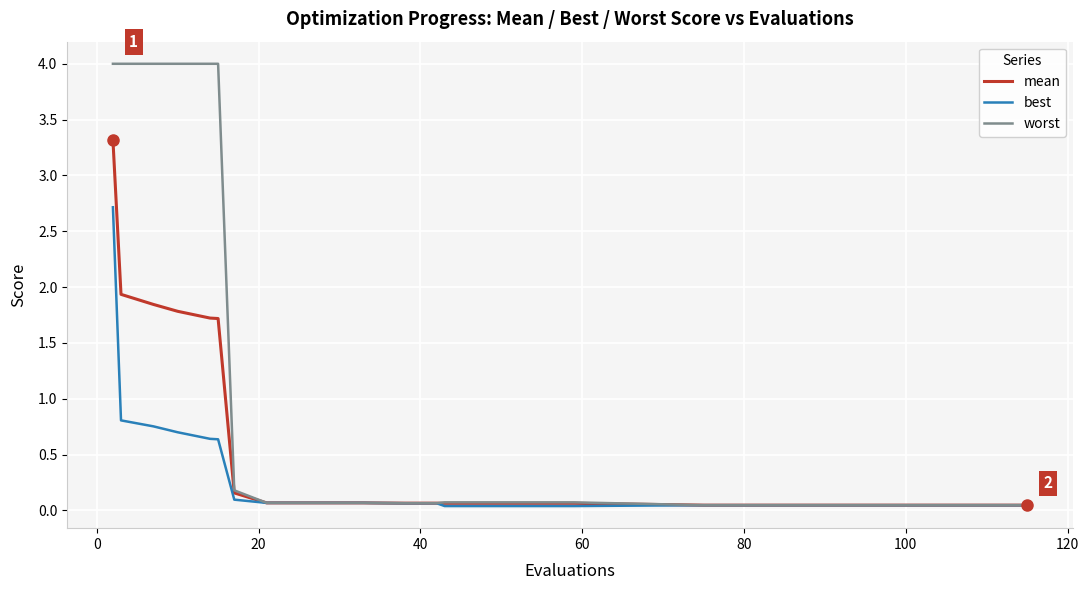

How many lines are shown in the chart?

3